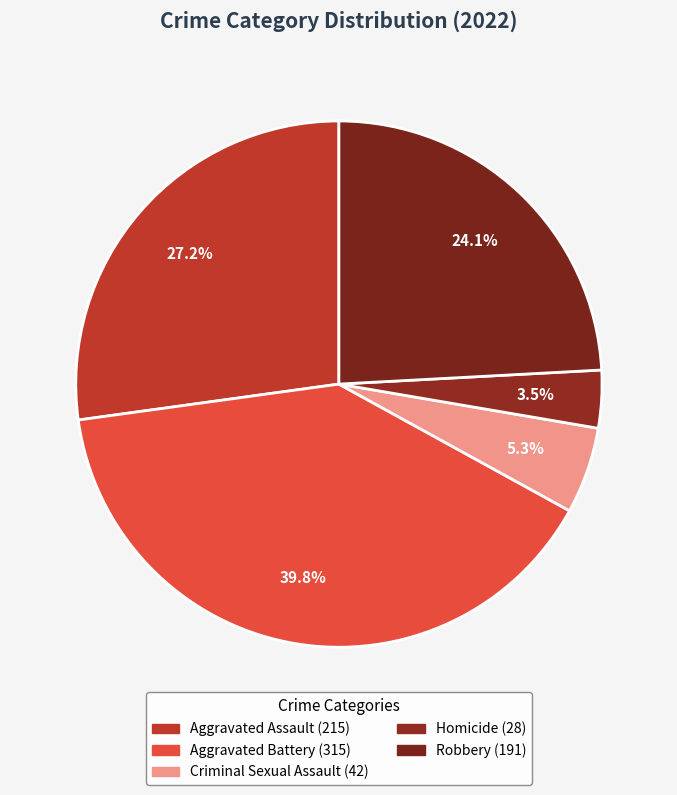

How many slices are in this pie chart?

5